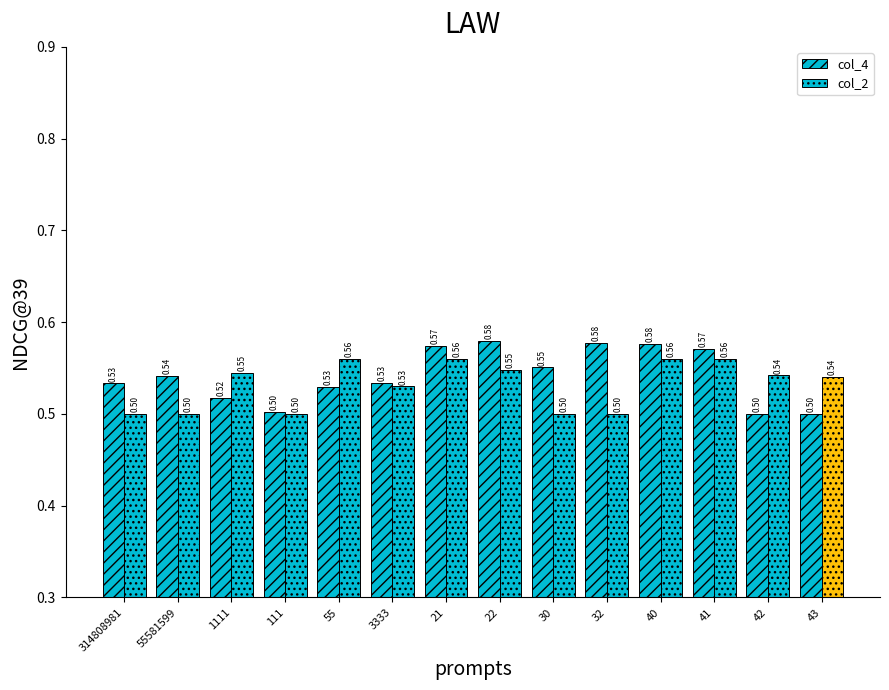

Rank the categories by col_2 value from lowest to highest.

314808981, 55581599, 111, 30, 32, 3333, 43, 42, 1111, 22, 55, 21, 40, 41